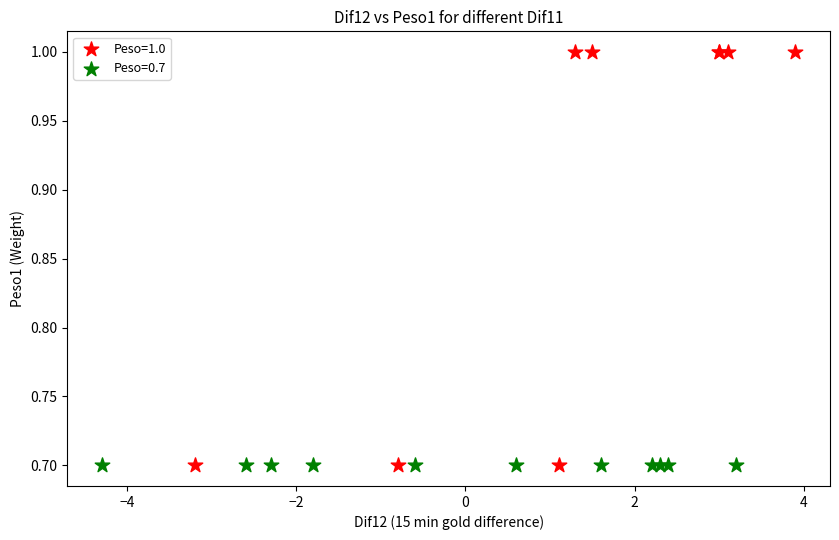

Which series contains the highest Y value?

Peso=1.0